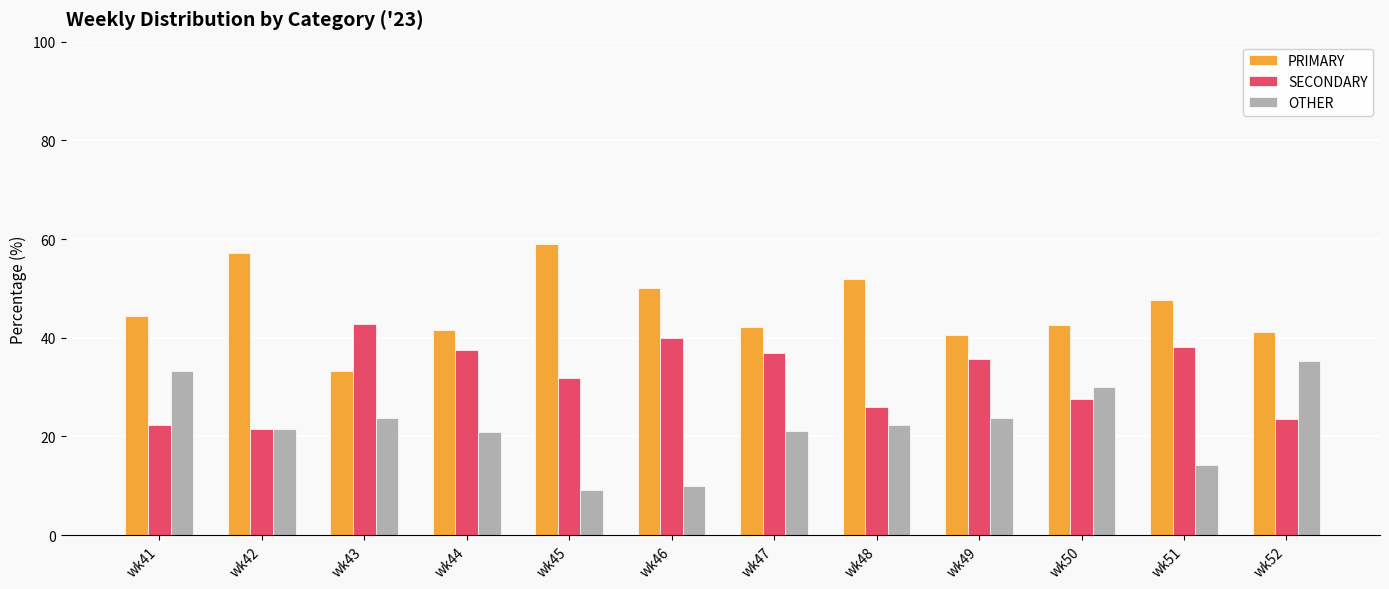

How many bars are there in each group?

3